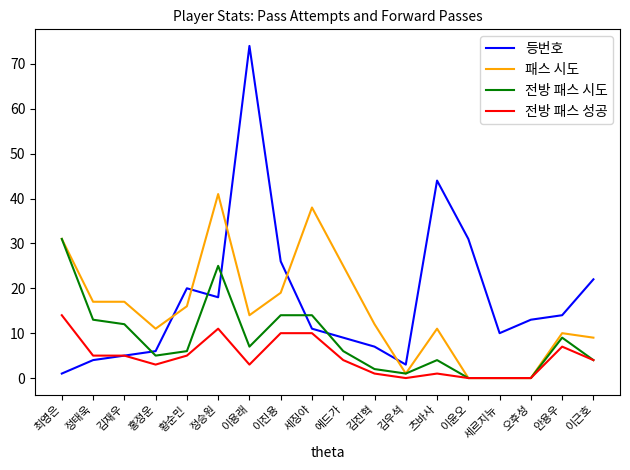

At which category does the chart reach its peak across all series?

이용래